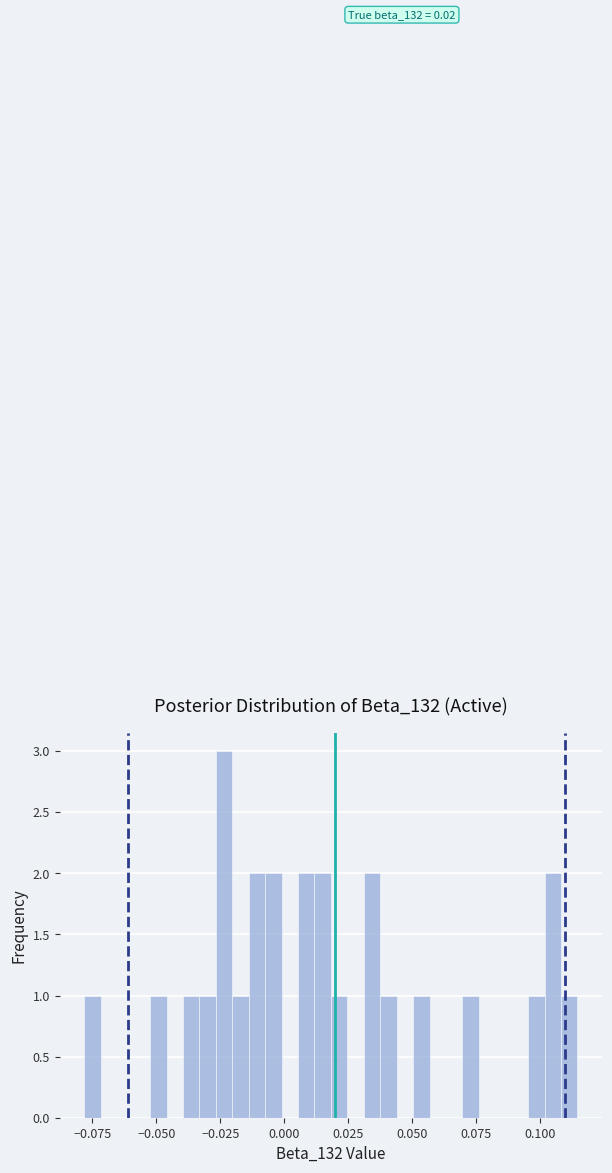

Read against the x-axis, roughly where is the centre of the tallest bar?

-0.025